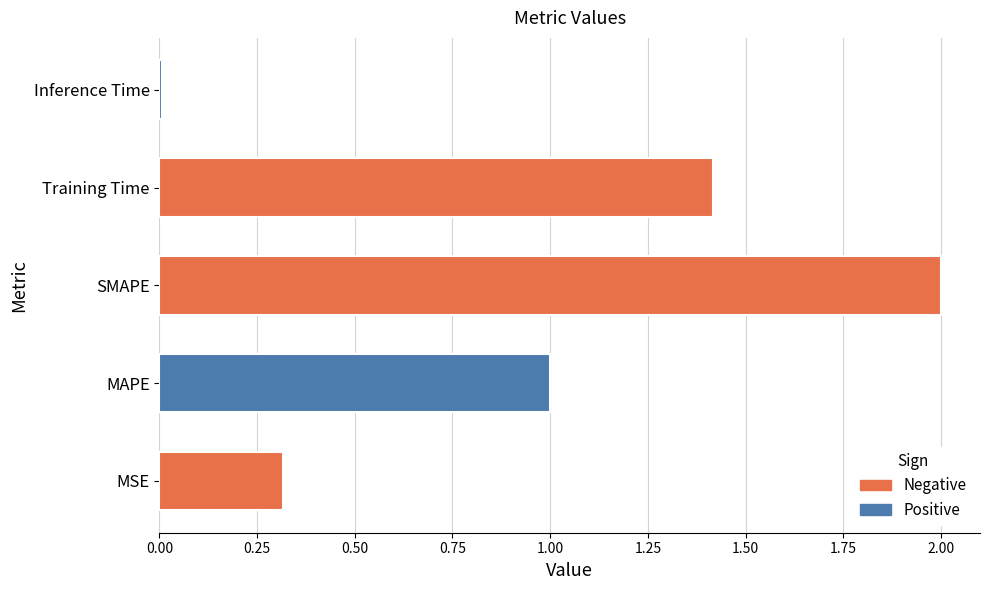

At which category does the chart reach its peak across all series?

SMAPE